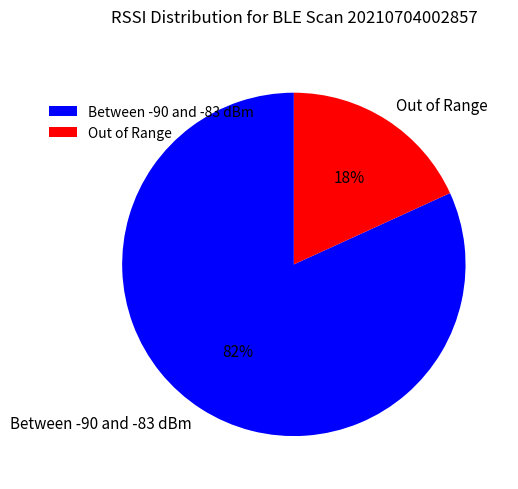

Which category accounts for the majority?

Between -90 and -83 dBm